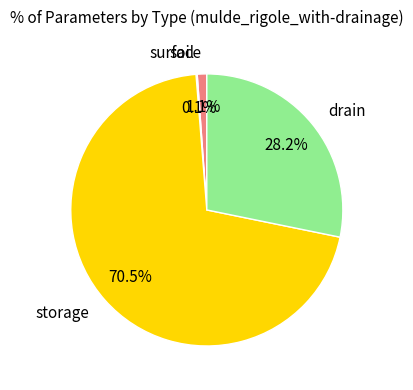

How much of the chart is everything except surface?

98.9%